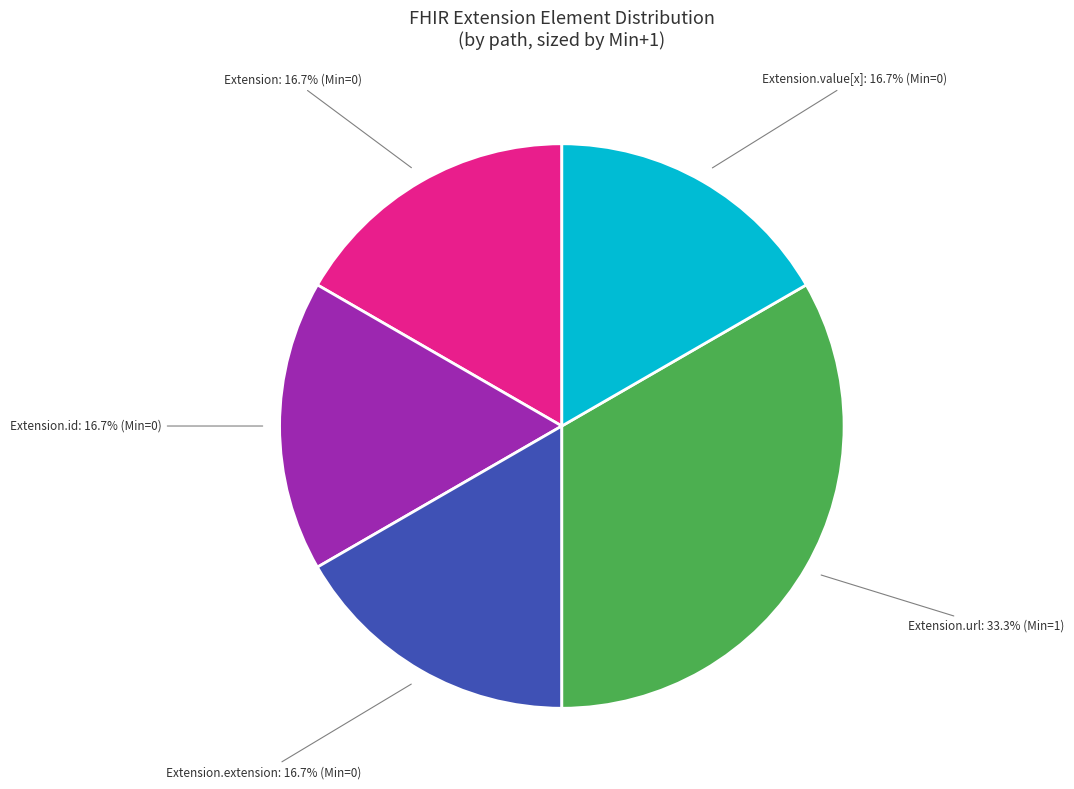

To the nearest percent, what is the average slice percentage?

20%